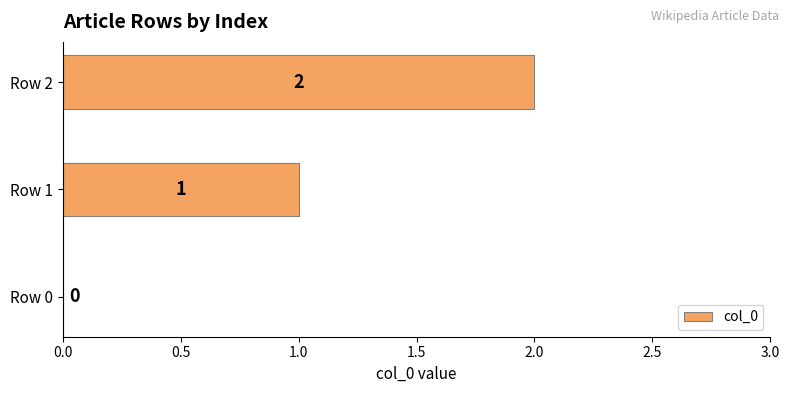

Is it true that the value at Row 2 is 3?

False